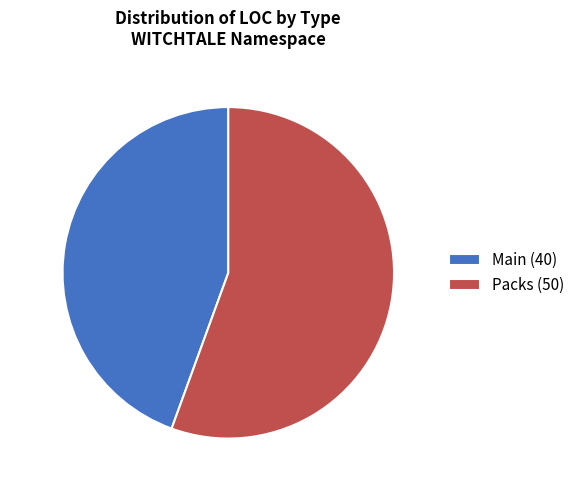

To the nearest percent, what portion does Packs represent?

56%